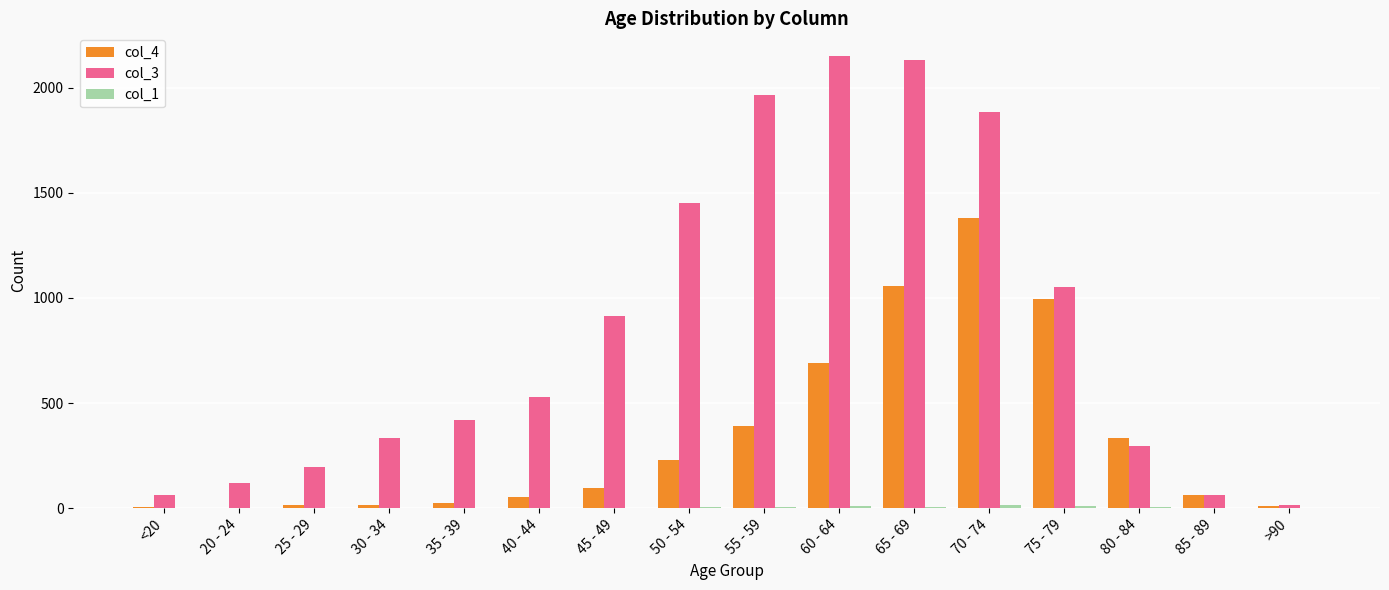

The value of col_4 at 60 - 64 is 689. True or false?

True